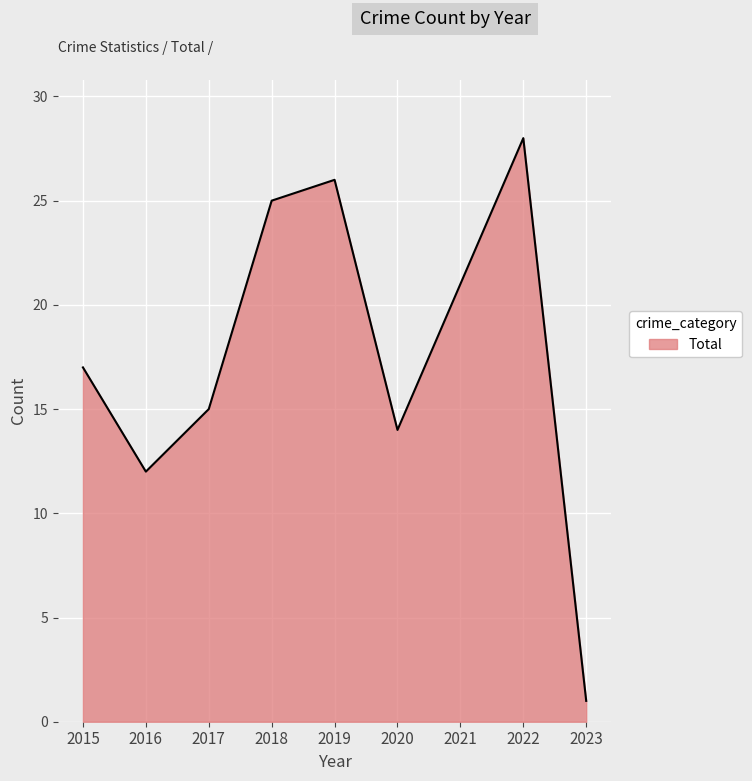

What is the difference between the maximum and minimum values?

27